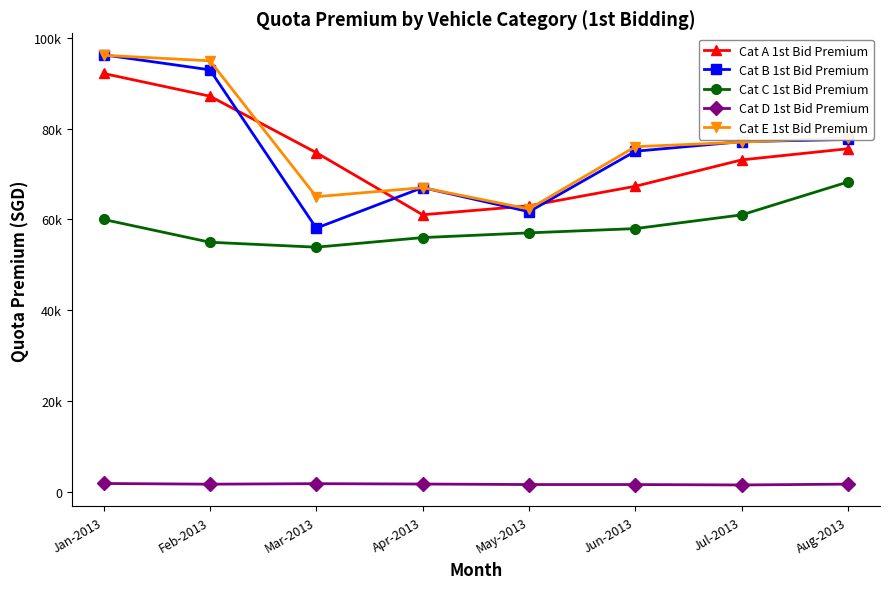

What are all the series names shown in the legend?

Cat A 1st Bid Premium, Cat B 1st Bid Premium, Cat C 1st Bid Premium, Cat D 1st Bid Premium, Cat E 1st Bid Premium